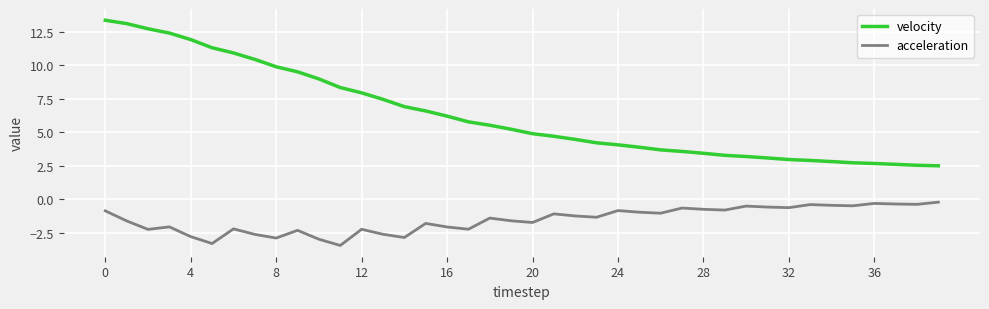

What is the difference between the maximum and minimum values in the acceleration series?

3.2